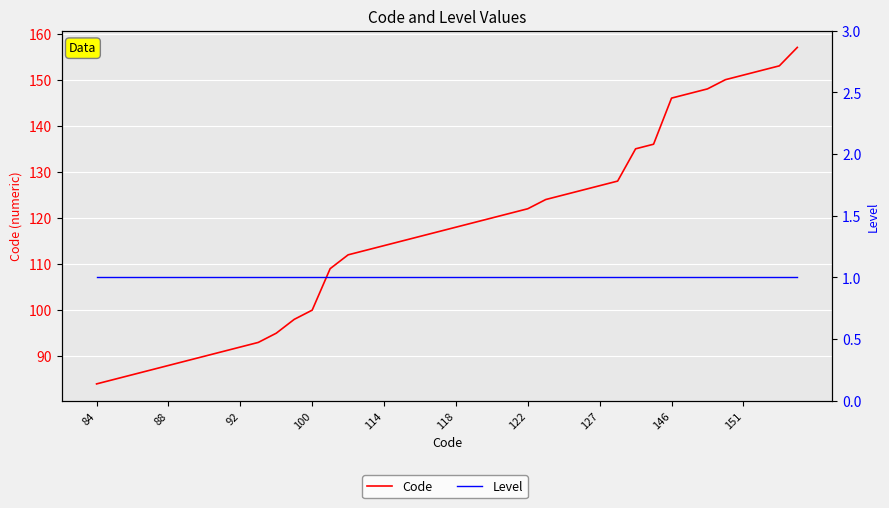

What is the average value of the Code series?

117